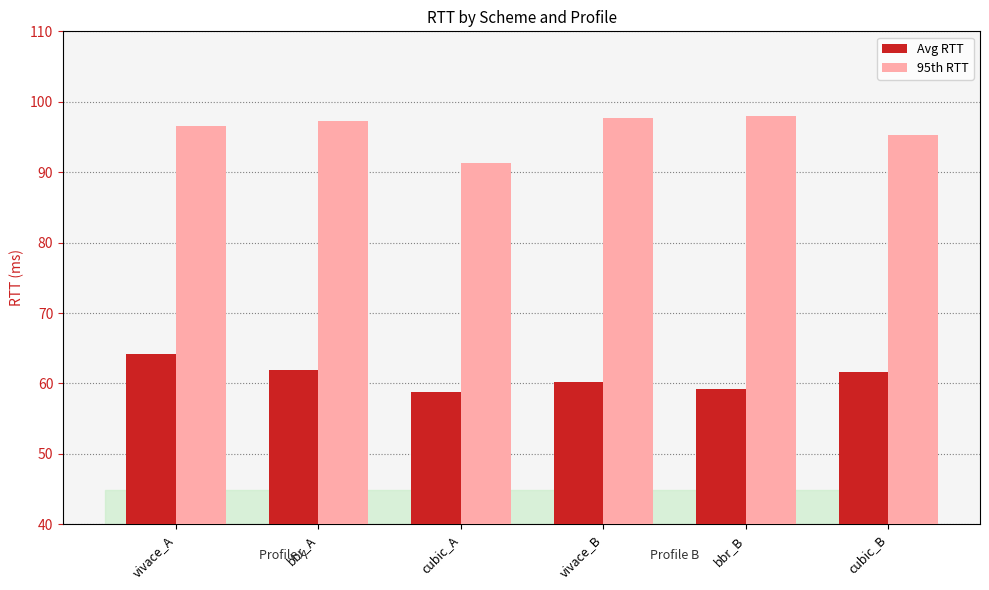

What is the sum of the 95th RTT values at vivace_A and bbr_A?

193.9